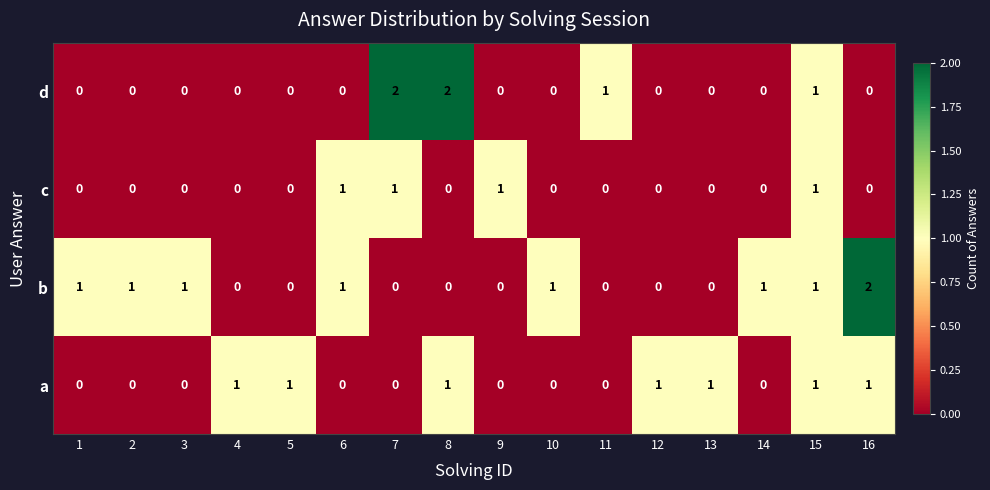

True or false: c has a value of 1 at 7.

True